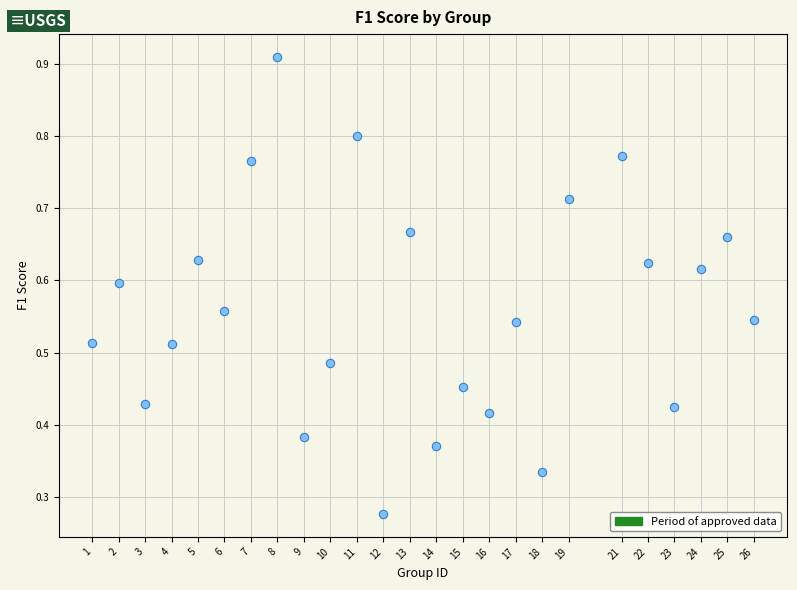

What is the range of X values (max minus min)?

25.0